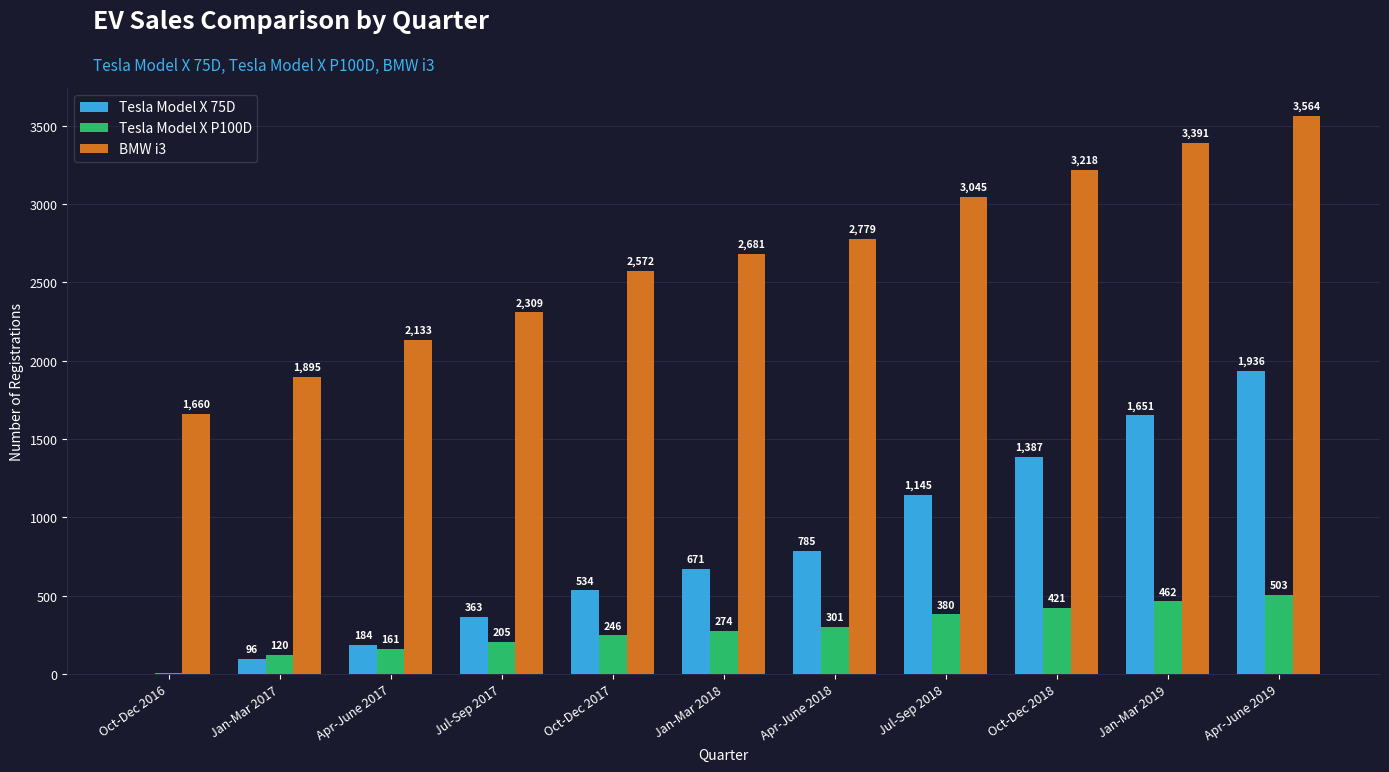

The value of Tesla Model X P100D at Jan-Mar 2018 is 274. True or false?

True